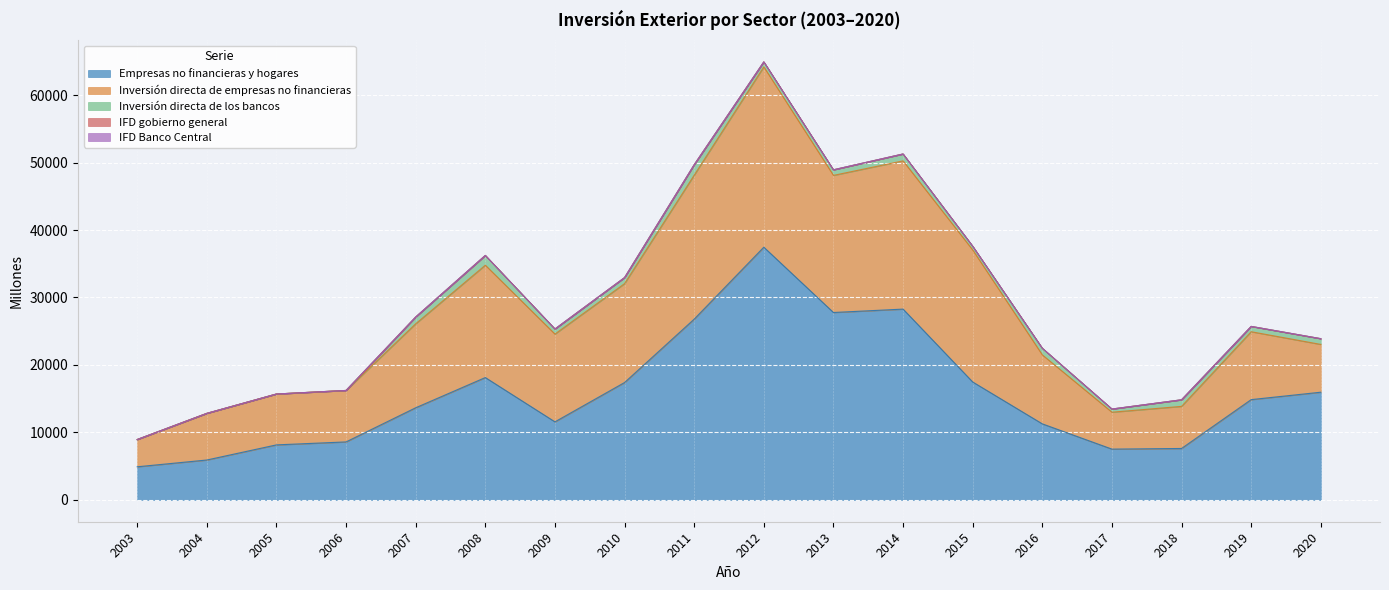

Reading left to right, list all the values displayed in this chart.

Empresas no financieras y hogares: 4899	5904	8147	8586	13649	18128	11561	17391	26789	37455	27774	28277	17471	11263	7519	7614	14858	15957
Inversión directa de empresas no financieras: 4040	6915	7542	7631	12450	16658	13014	14661	21344	26733	20329	21978	19575	10226	5473	6242	10064	7082
Inversión directa de los bancos: 0	0	0	0	1008	1449	751	897	1550	741	824	1021	553	982	467	976	788	851
IFD gobierno general: 0	0	0	0	0	0	0	0	0	0	0	0	0	0	0	0	0	0
IFD Banco Central: 0	0	0	0	0	0	0	0	0	0	0	0	0	0	0	0	0	0